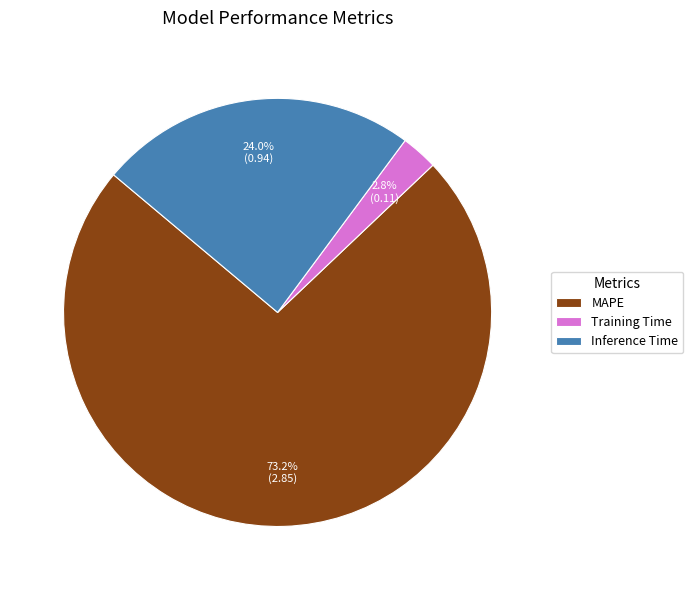

What portion of the pie excludes Training Time?

97.2%